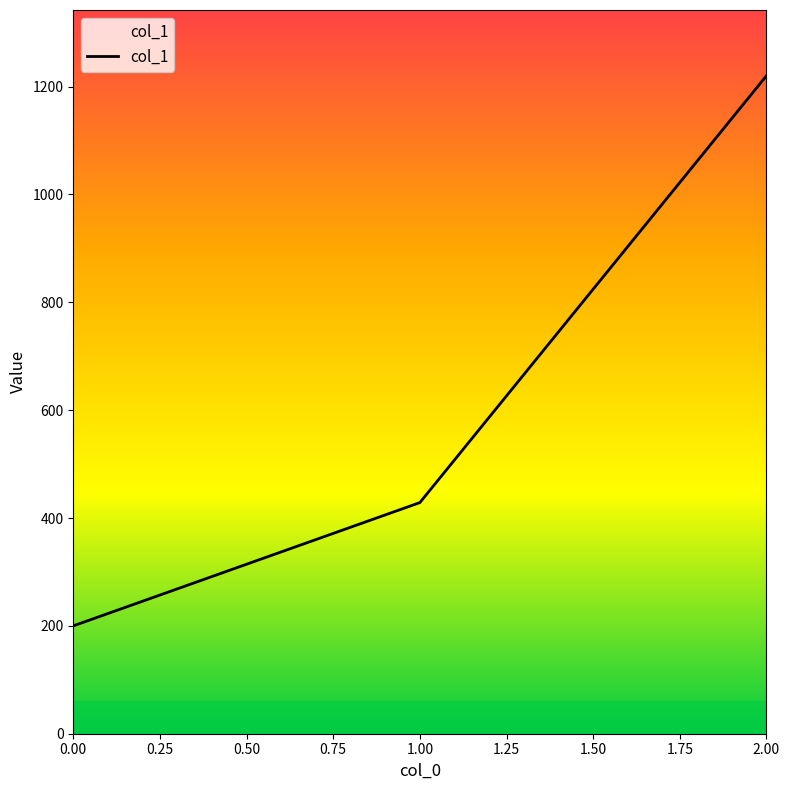

Does the chart display data point markers on the line(s)?

No